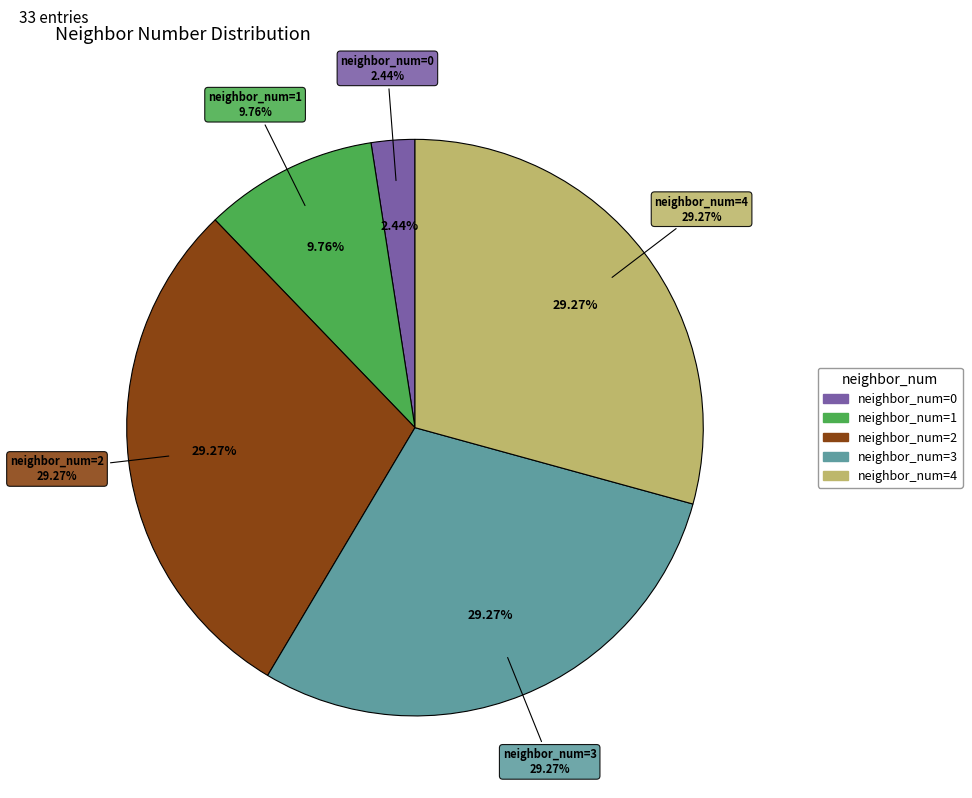

Is the sum of 2 and 3 greater than half?

Yes